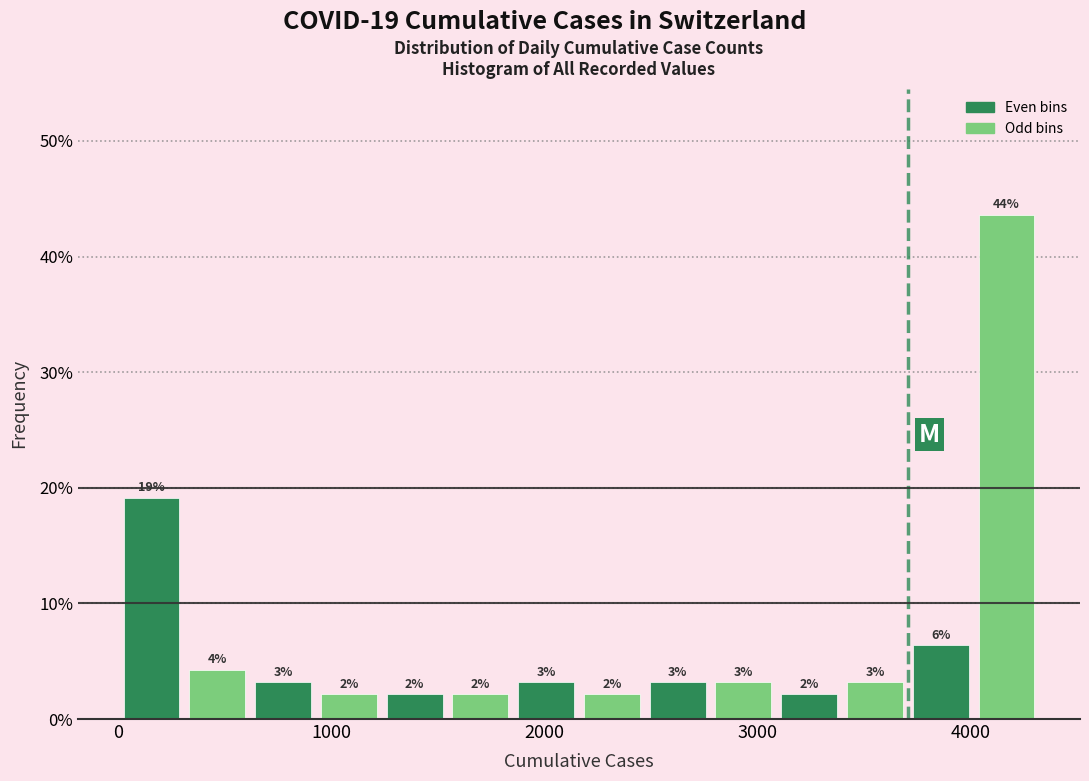

Around what value on the x-axis is the tallest bar? Give the approximate position of its centre, as read against the axis.

4200